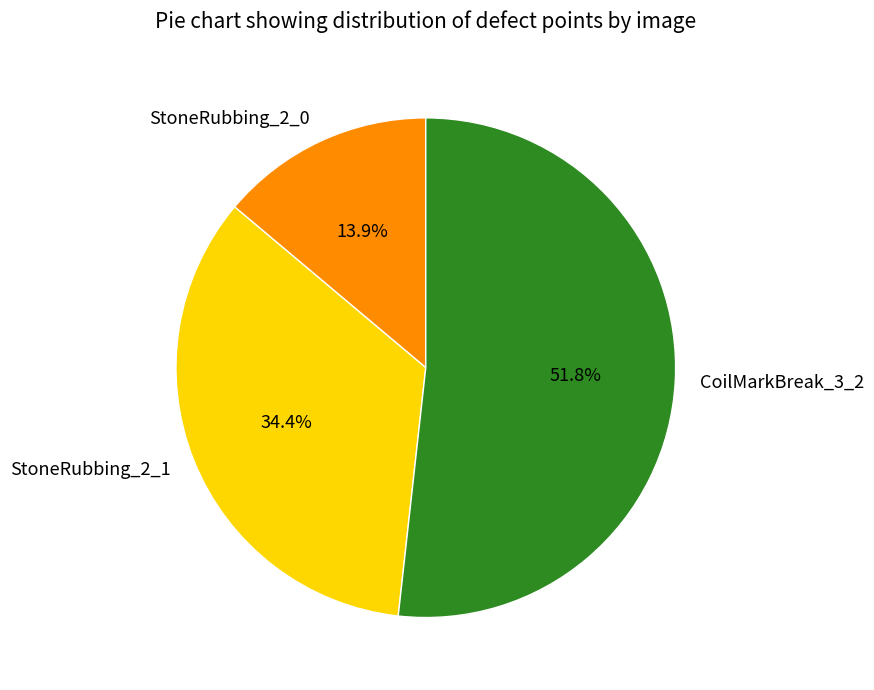

The CoilMarkBreak_3_2 slice represents 40% of the pie. True or false?

False